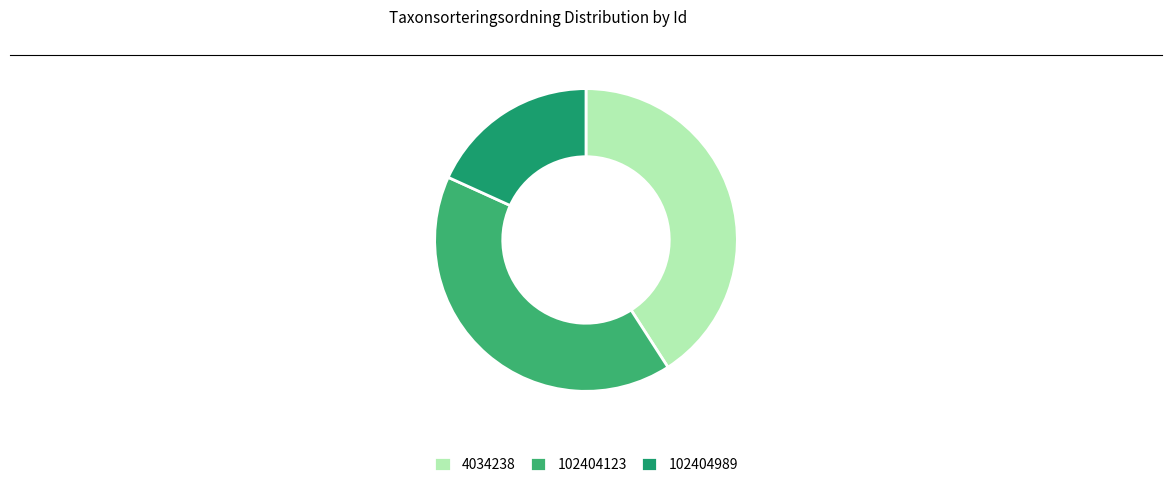

Is it true that 102404123 is 32% of the pie?

False